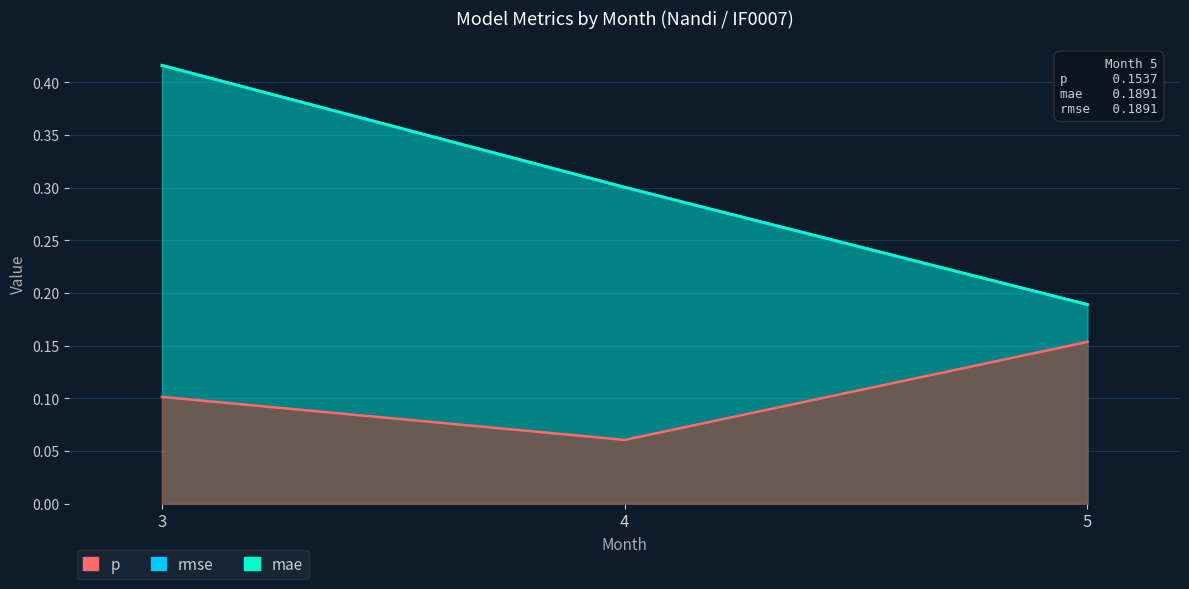

The value of rmse at 5 is 0.2. True or false?

True